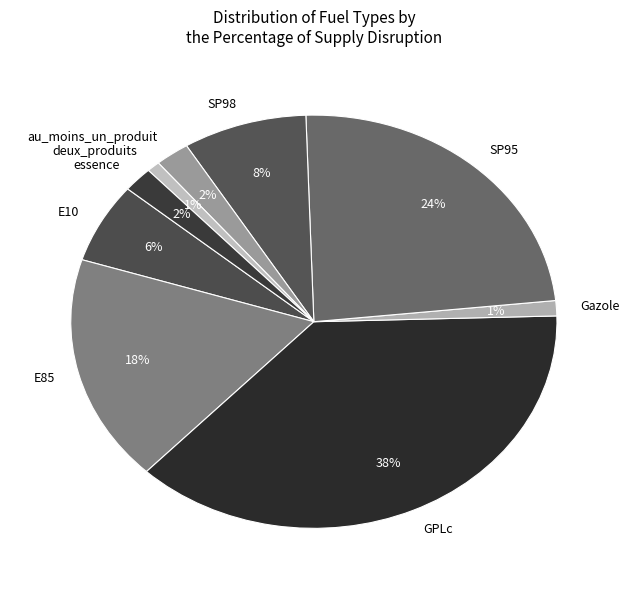

Is it true that Gazole is 7% of the pie?

False